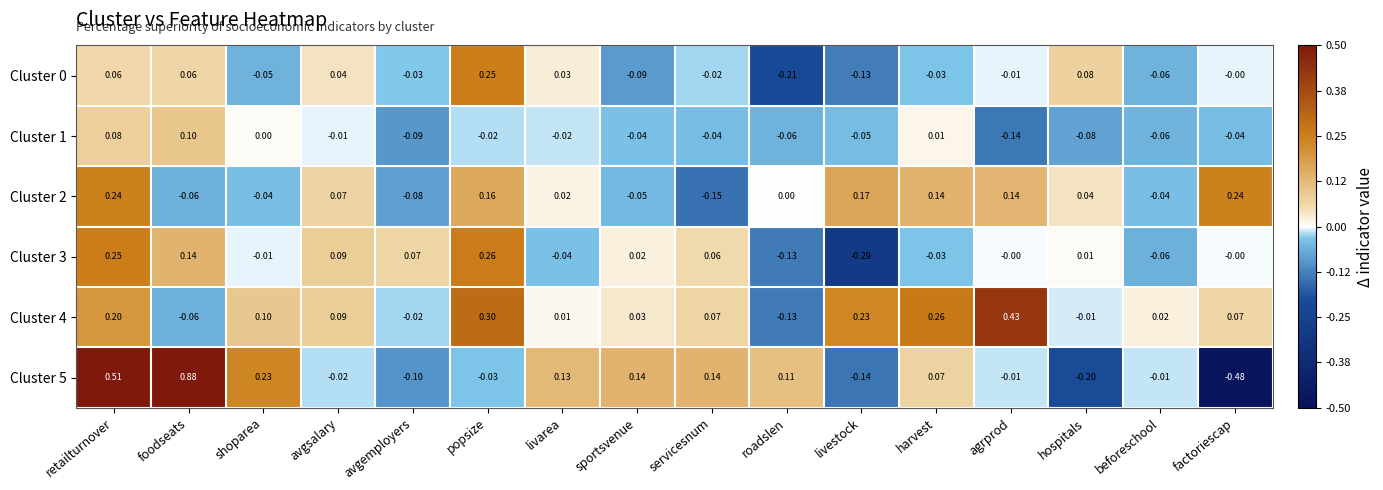

At which label does Cluster 3 first exceed 0?

retailturnover